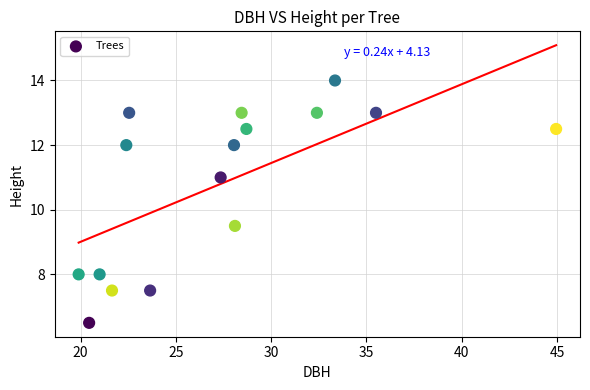

What is the range of Y values (max minus min)?

7.5